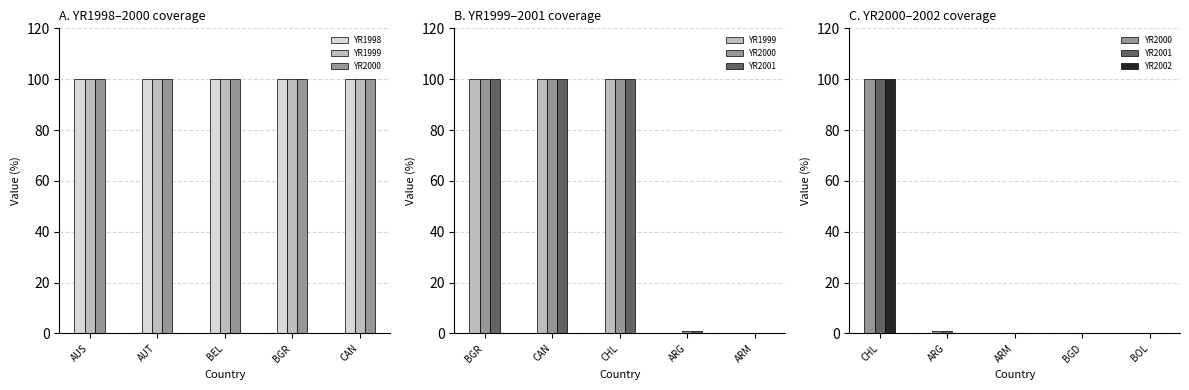

True or false: YR2002 has a value of 0 at BGD.

True